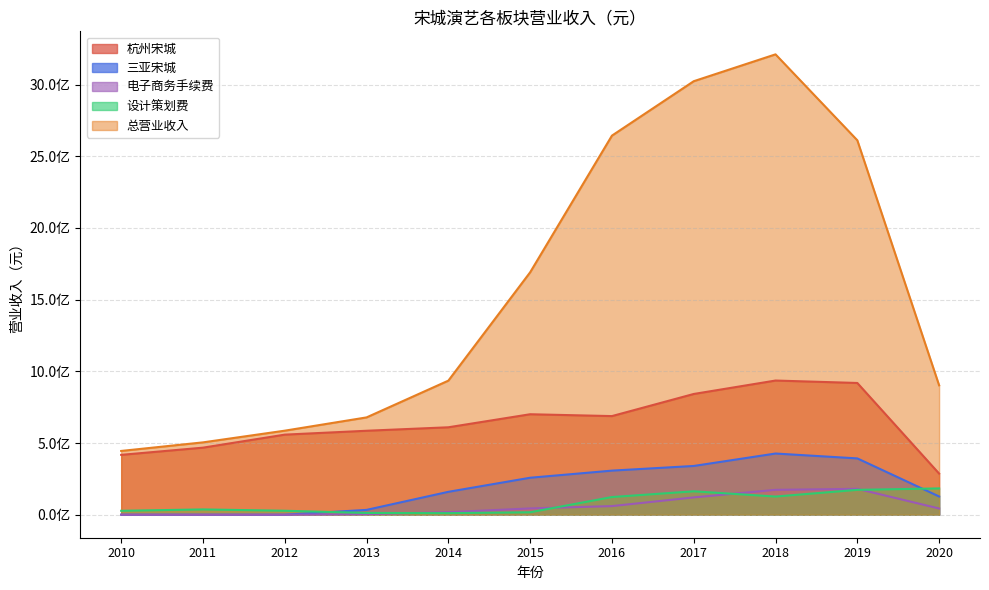

The value of 杭州宋城 at 2019 is 1486456021.5. True or false?

False